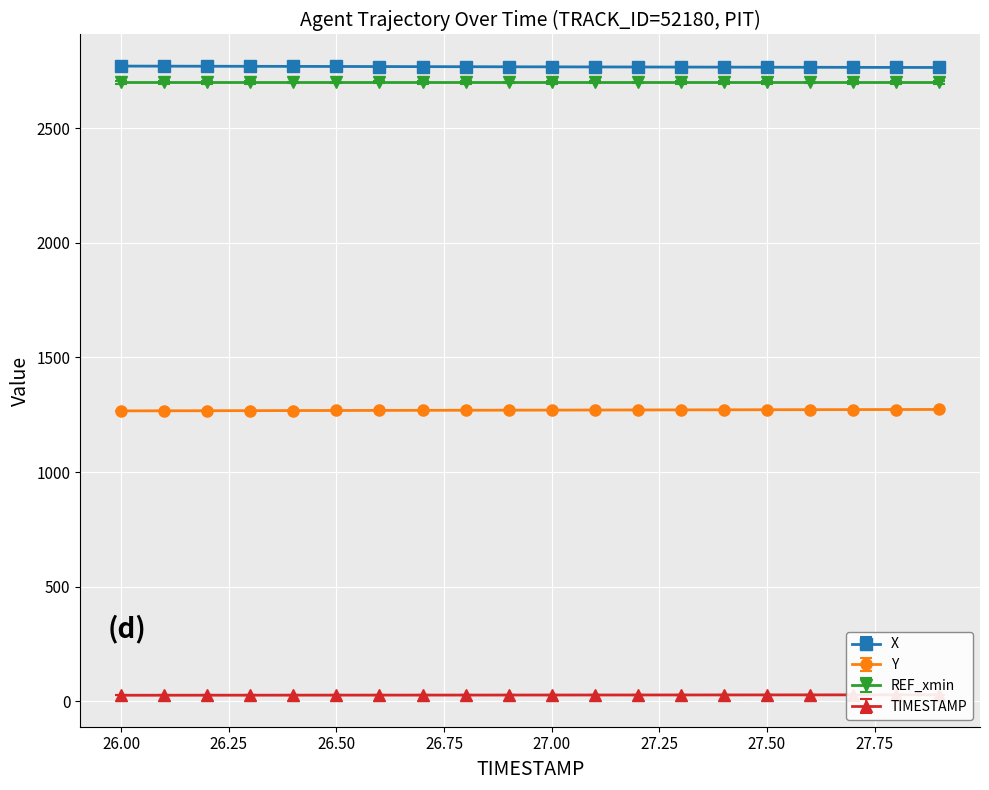

What is the difference between the Y values at 27.3 and 27.6?

0.9